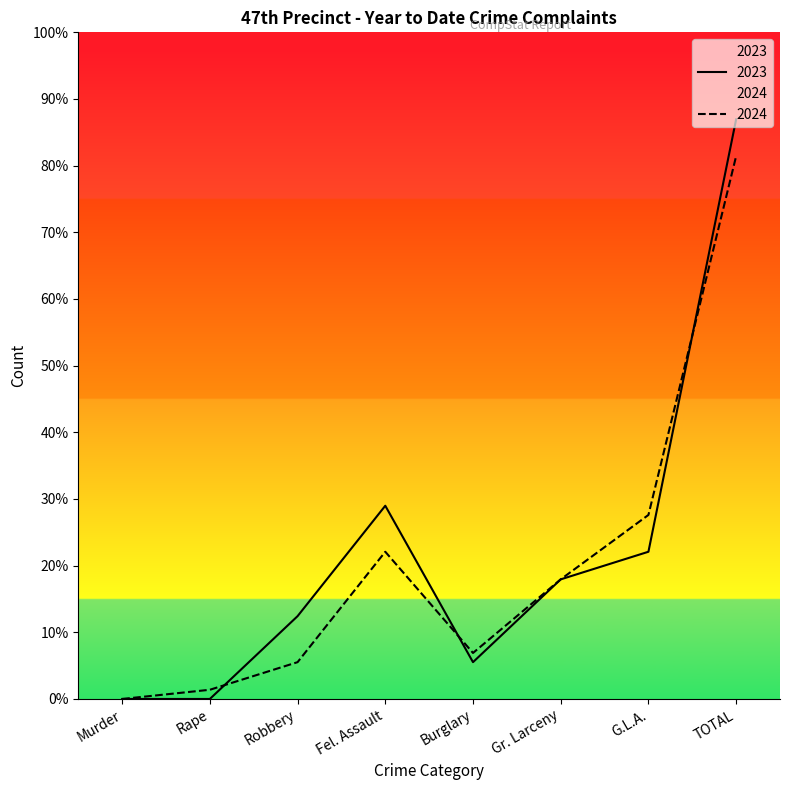

At which label is 2024 closest to 29?

G.L.A.